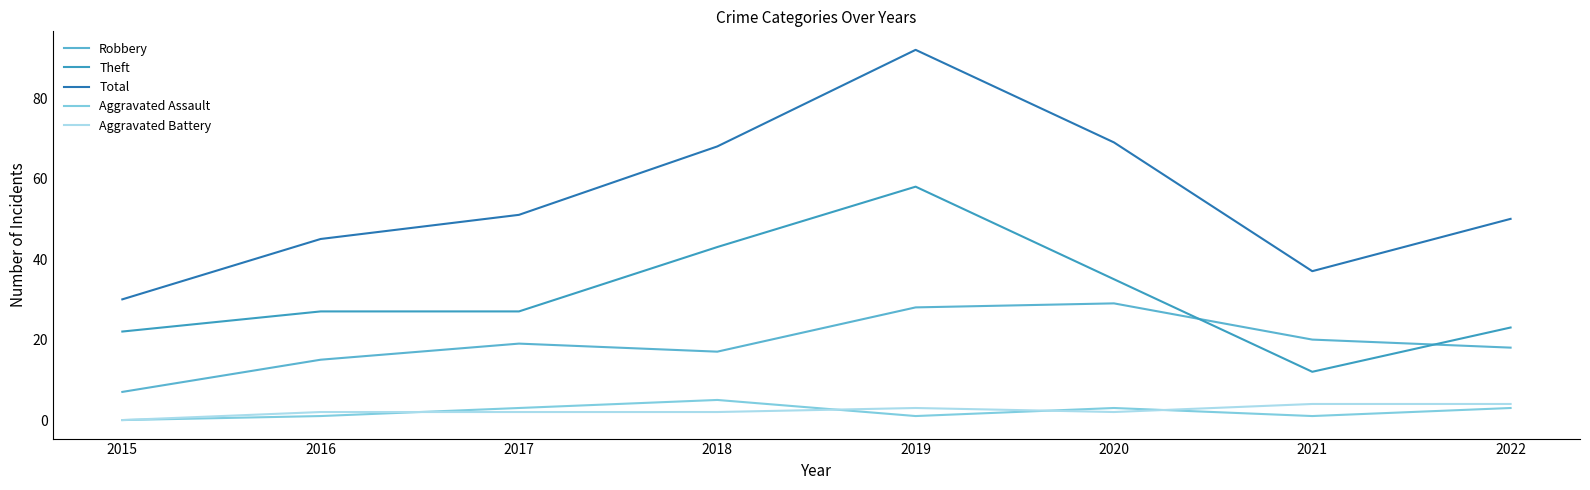

Reading right to left, what are all the values shown in this chart?

Robbery: 18	20	29	28	17	19	15	7
Theft: 23	12	35	58	43	27	27	22
Total: 50	37	69	92	68	51	45	30
Aggravated Assault: 3	1	3	1	5	3	1	0
Aggravated Battery: 4	4	2	3	2	2	2	0